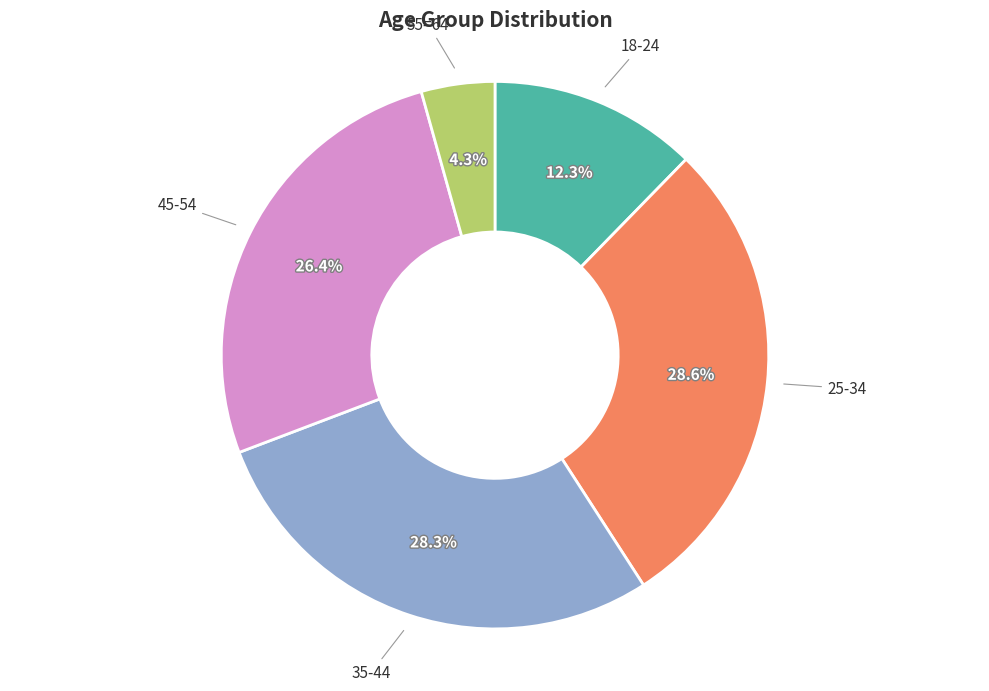

How many segments does this pie chart have?

5